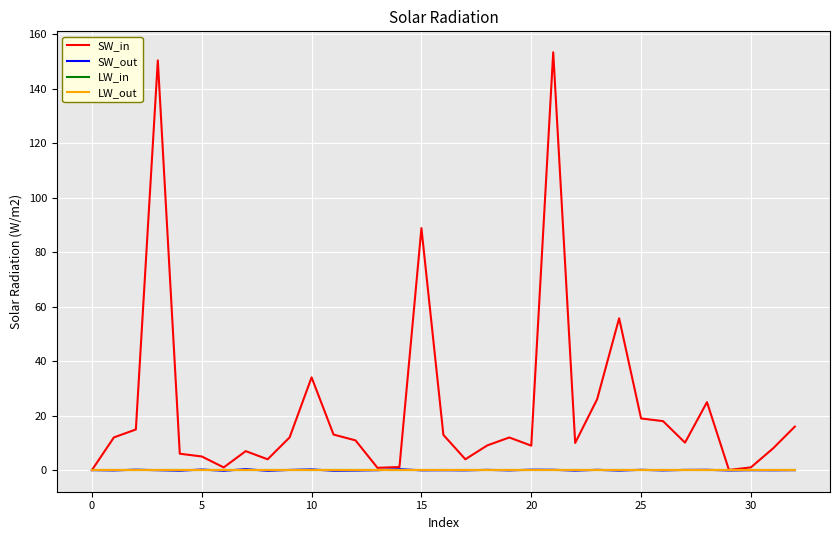

Does the chart have visible grid lines?

Yes